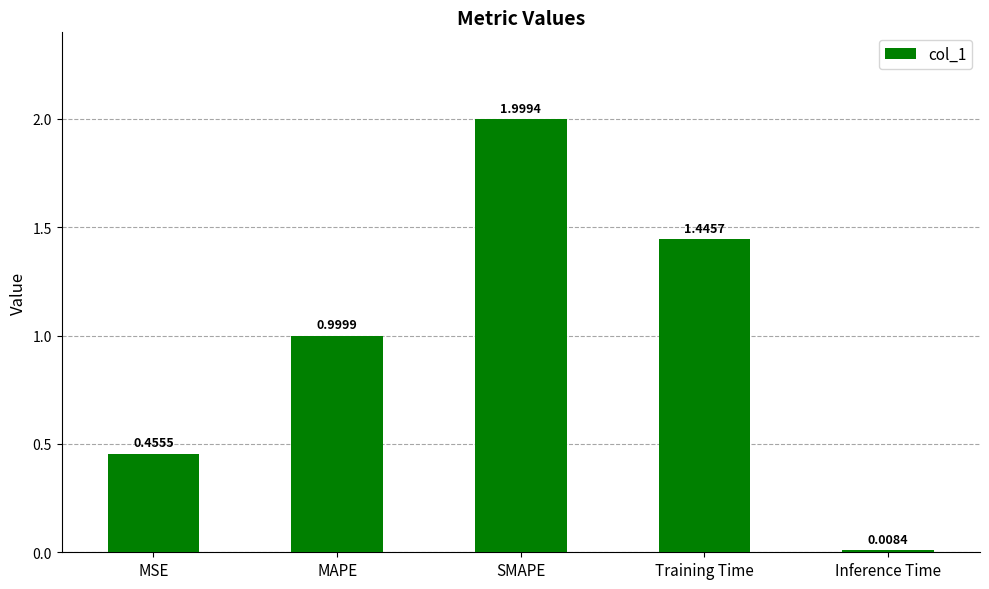

Which has a higher value, SMAPE or MSE?

SMAPE